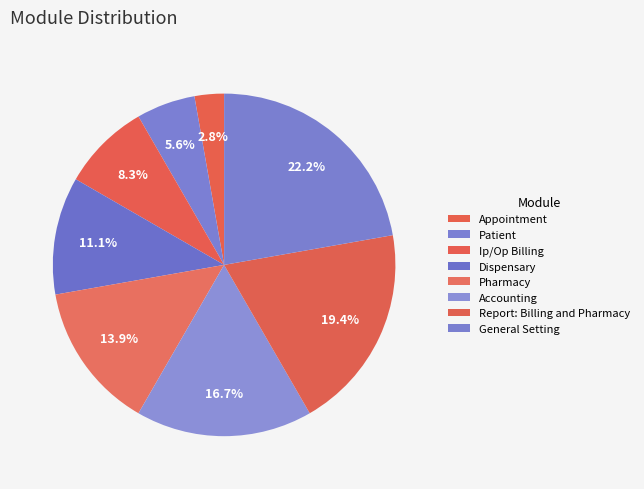

The Patient slice represents 6% of the pie. True or false?

True